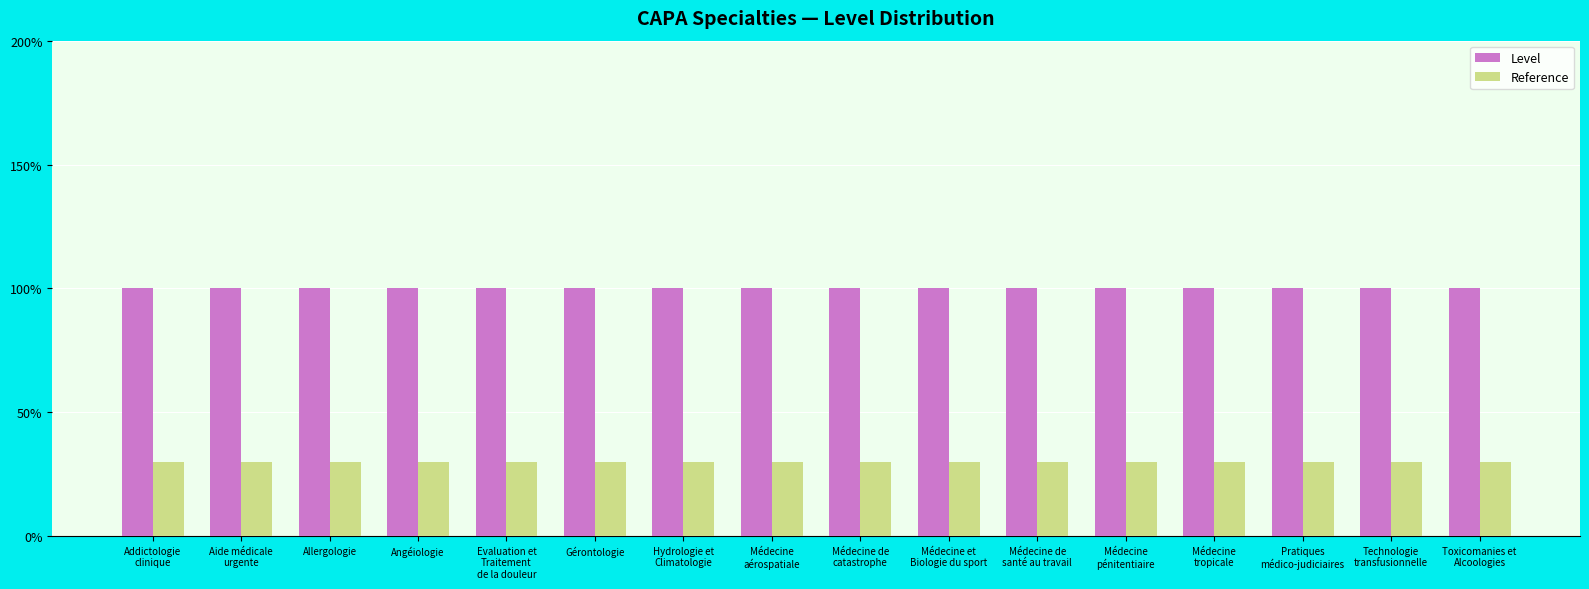

What is the approximate value of Level at Technologie
transfusionnelle?

1.0